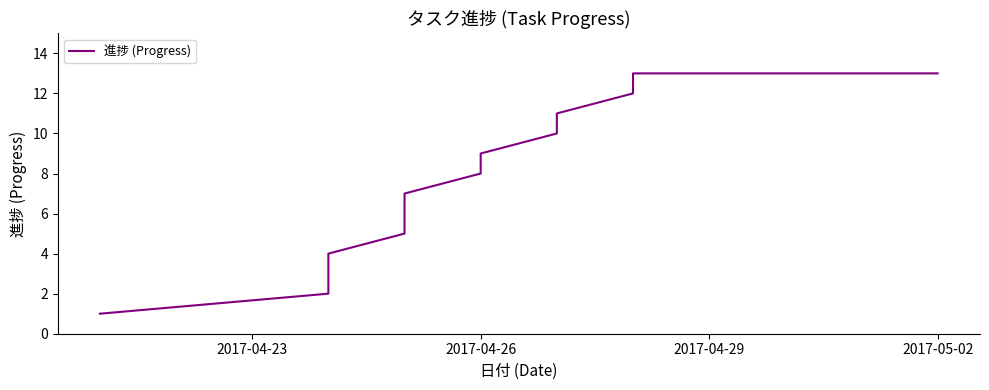

How many lines are shown in the chart?

1